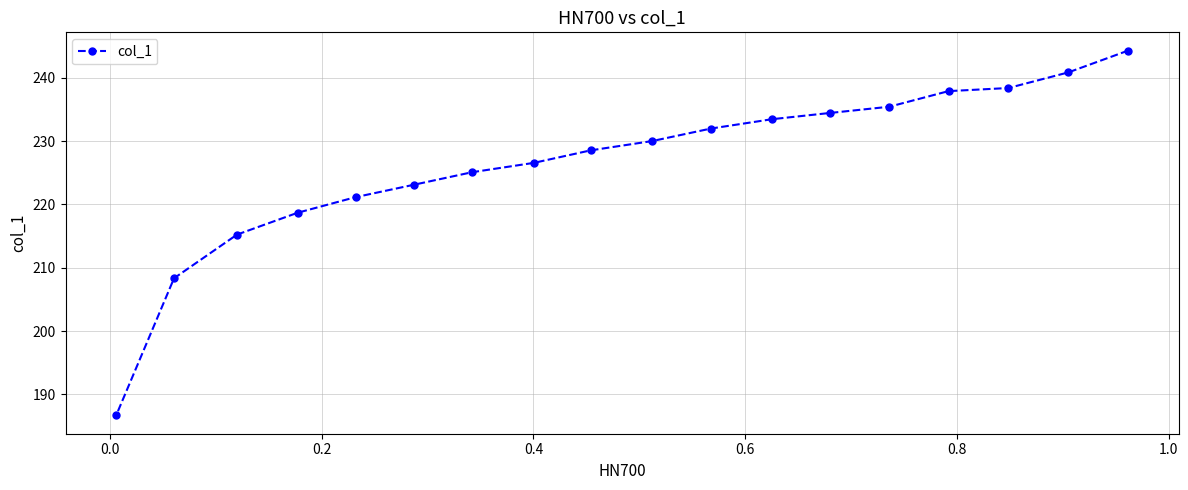

What is the greatest value displayed?

244.3